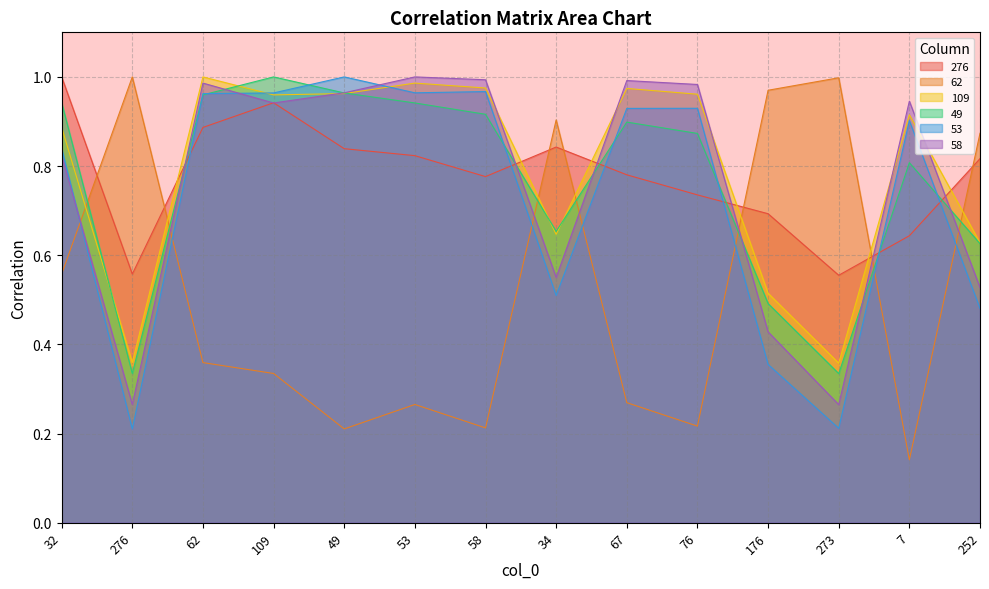

What is the sum of all 58 values?

10.7